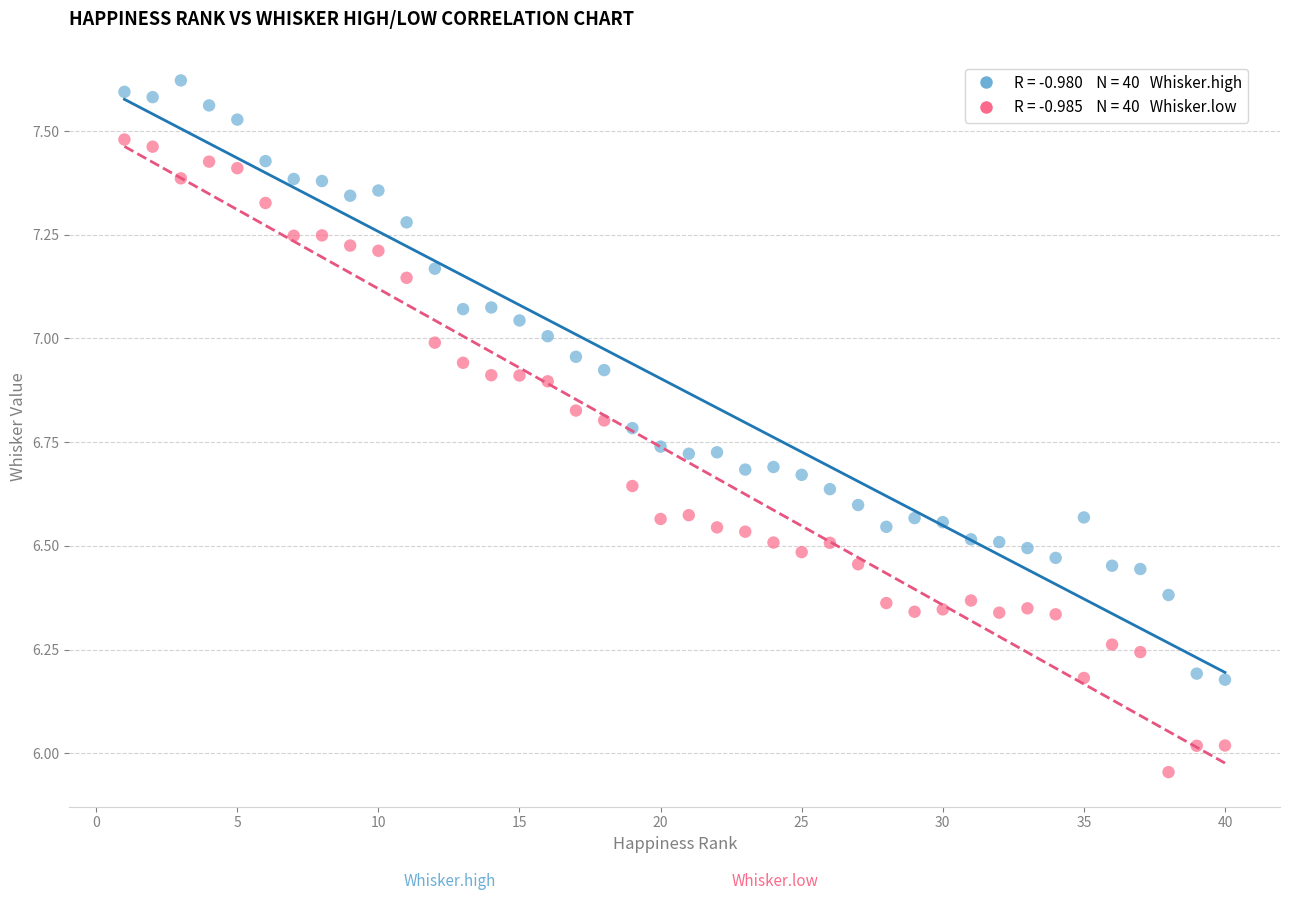

Across all data points, what is the range of X values (max minus min)?

39.0